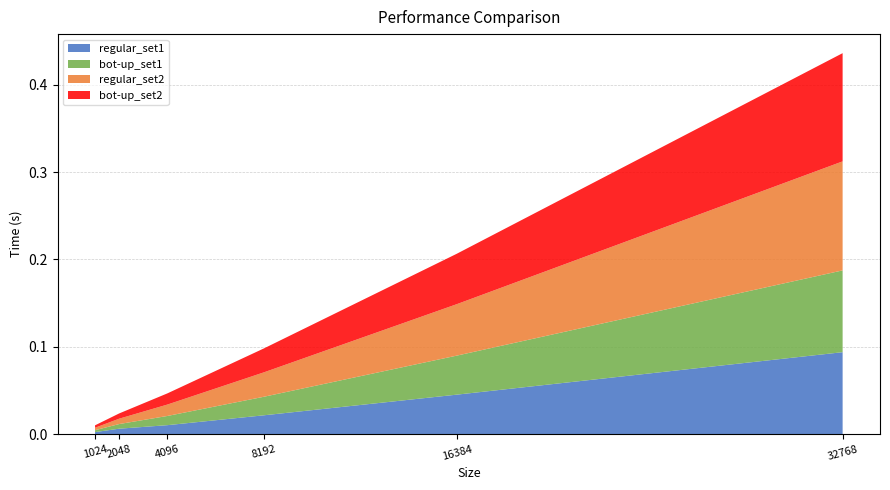

Reading right to left, extract all data points from this chart.

regular_set1: 32768=0.1	16384=0.0	8192=0.0	4096=0.0	2048=0.0	1024=0.0
bot-up_set1: 32768=0.1	16384=0.0	8192=0.0	4096=0.0	2048=0.0	1024=0.0
regular_set2: 32768=0.1	16384=0.1	8192=0.0	4096=0.0	2048=0.0	1024=0.0
bot-up_set2: 32768=0.1	16384=0.1	8192=0.0	4096=0.0	2048=0.0	1024=0.0